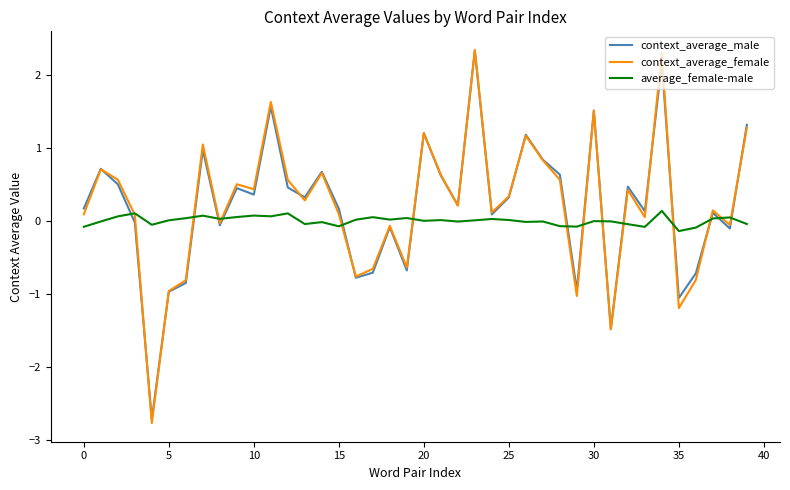

What is the maximum value for context_average_female?

2.3